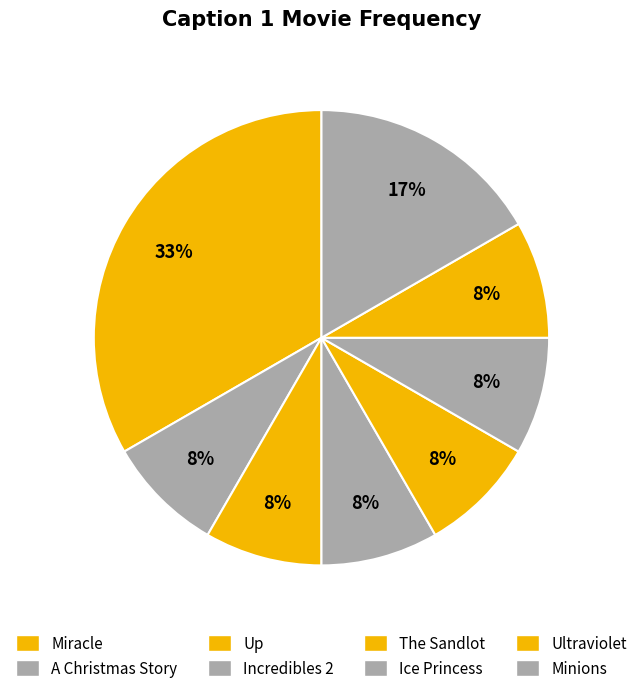

The Minions slice represents 17% of the pie. True or false?

True